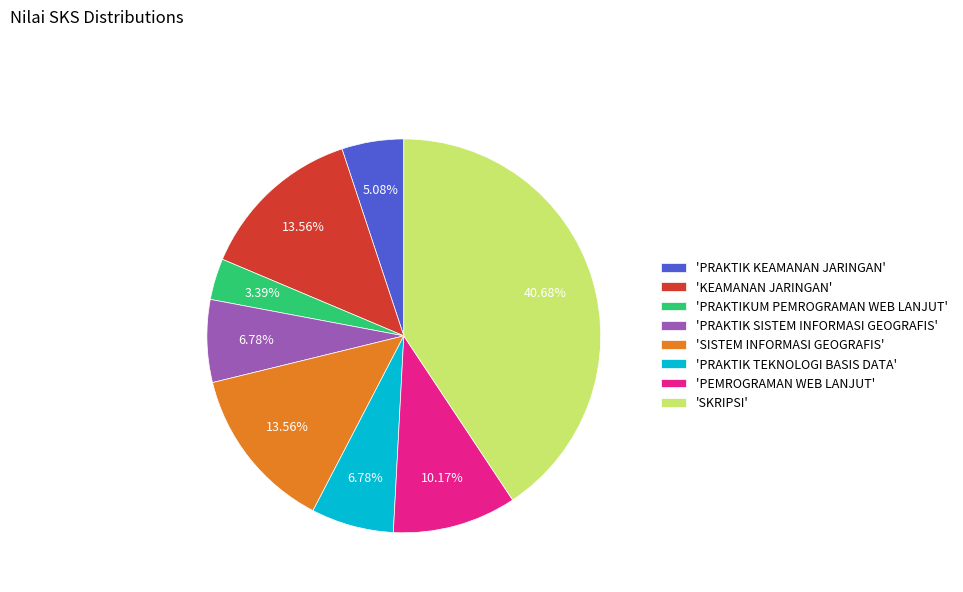

Does 'PRAKTIK KEAMANAN JARINGAN' represent more than half of the total?

No